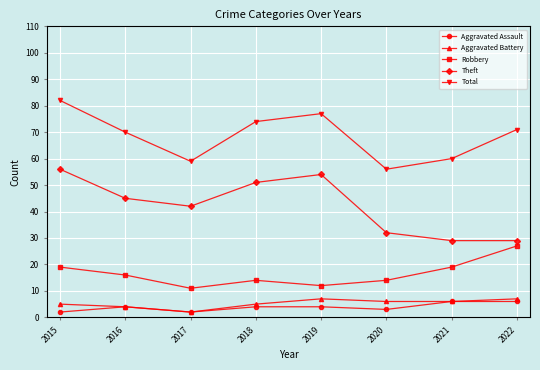

At which category does Total reach its first local valley?

2017